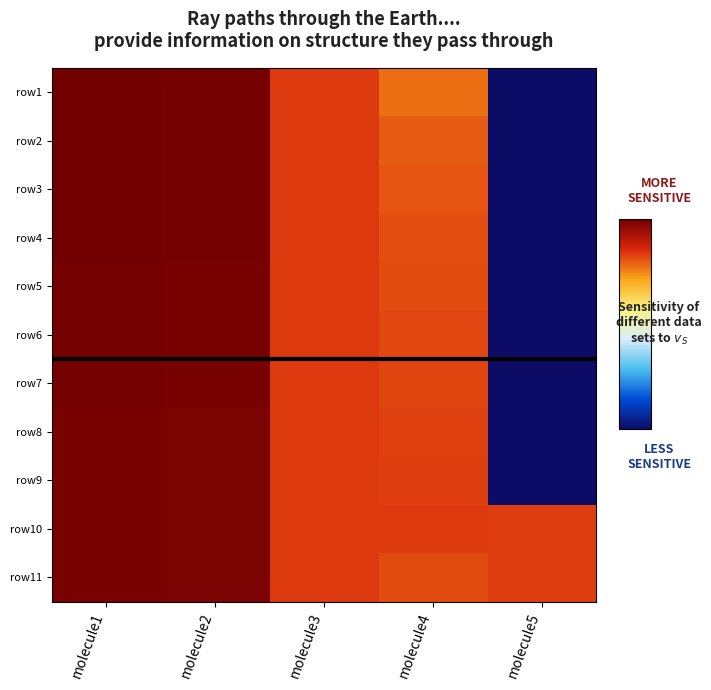

At molecule4, list the series in order from smallest to largest.

row1, row2, row3, row4, row5, row11, row6, row7, row8, row9, row10